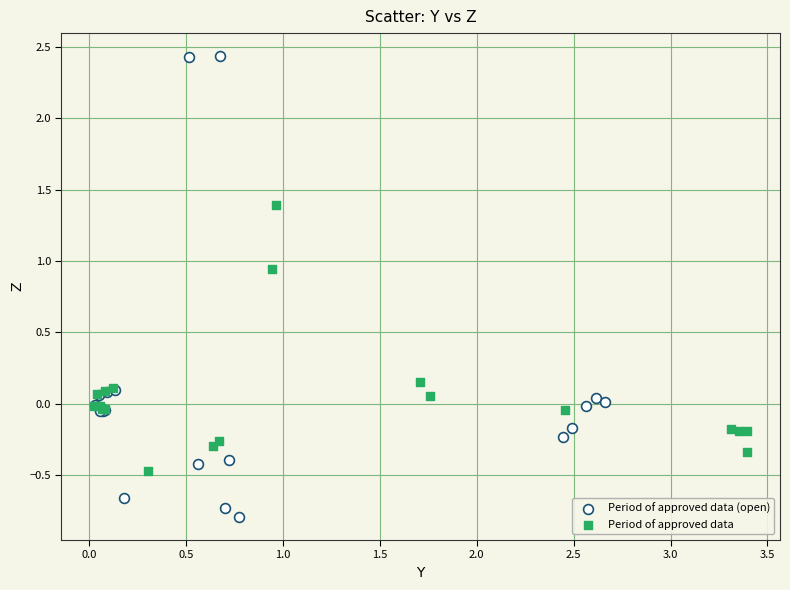

Which series reaches the maximum Y coordinate?

Period of approved data (open)